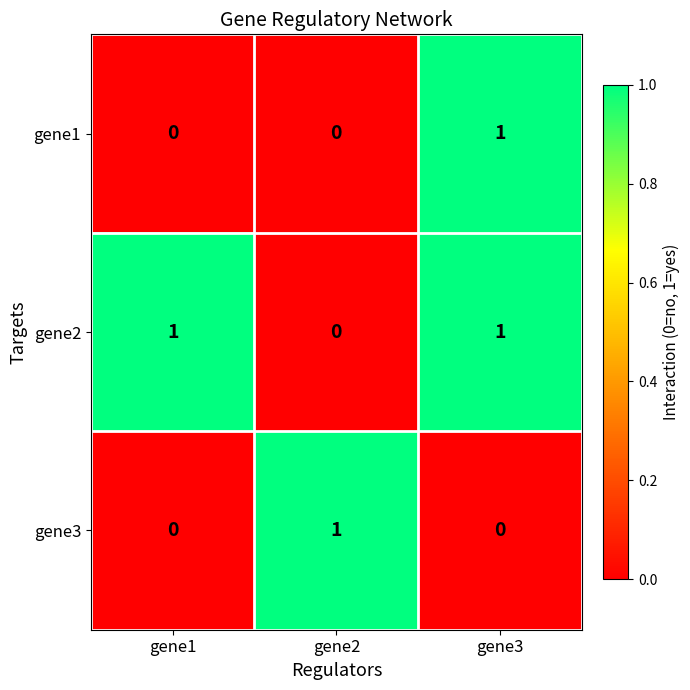

What is the difference between the highest and lowest values at gene1?

1